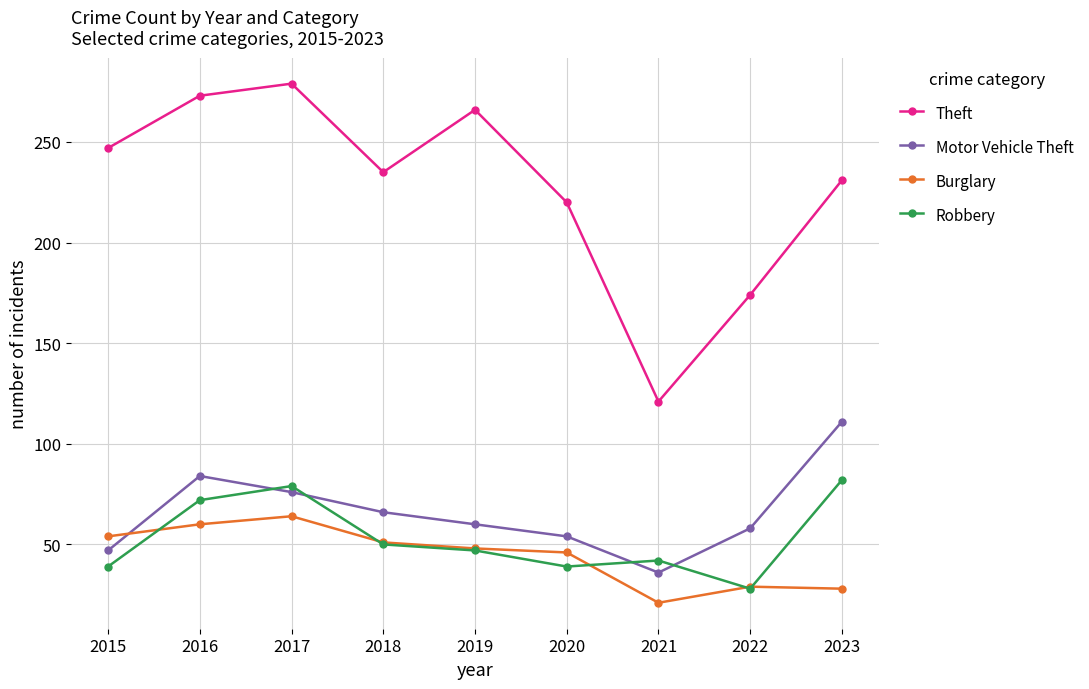

How many lines are shown in the chart?

4